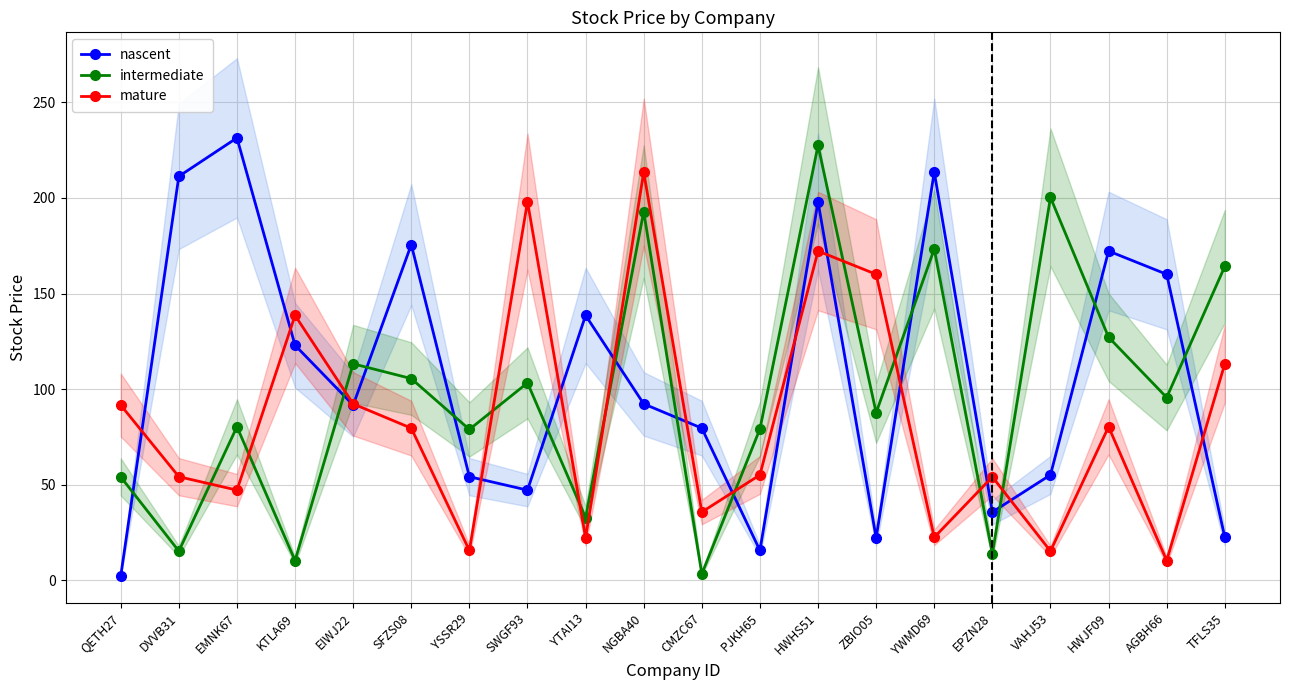

At which label does nascent reach its minimum?

QETH27